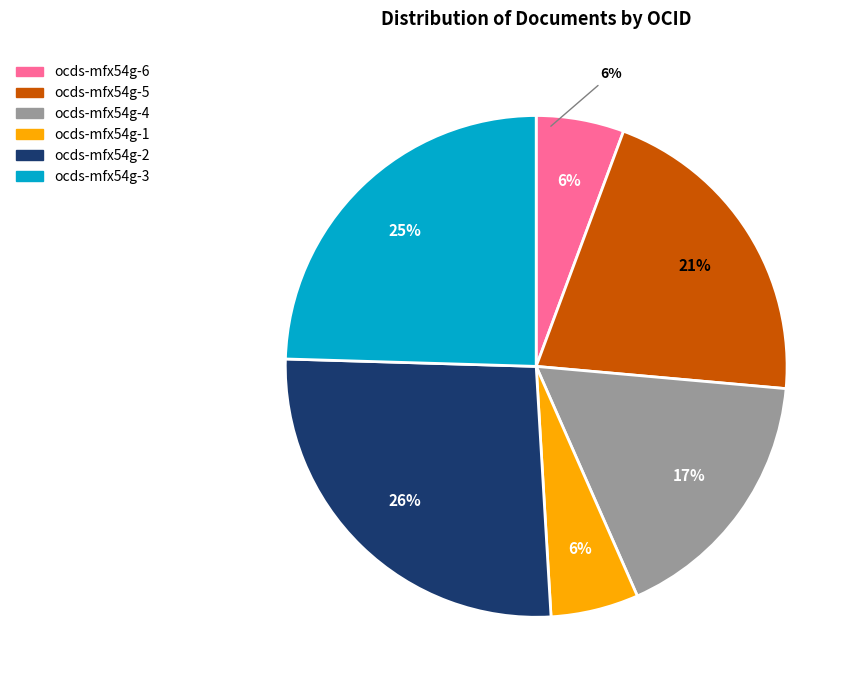

The ocds-mfx54g-3 slice represents 1% of the pie. True or false?

False